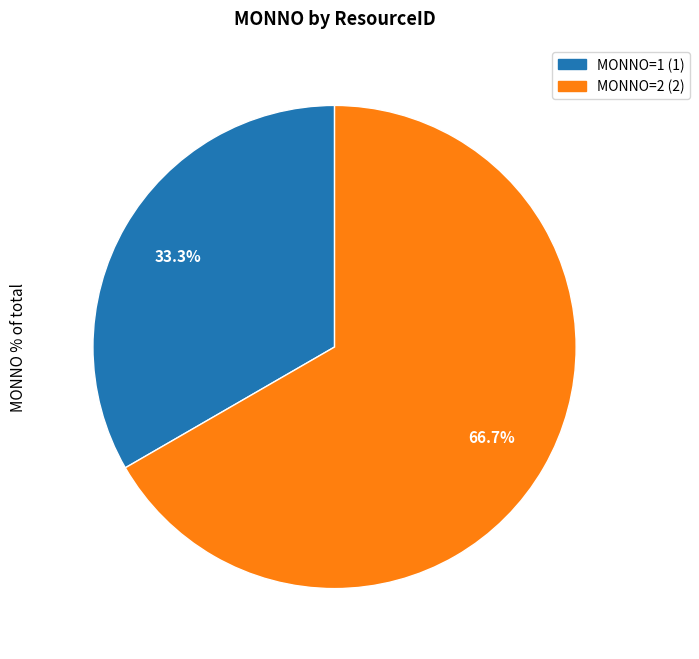

What is the ratio of the value at MONNO=2 (2) to the value at MONNO=1 (1)?

2.0